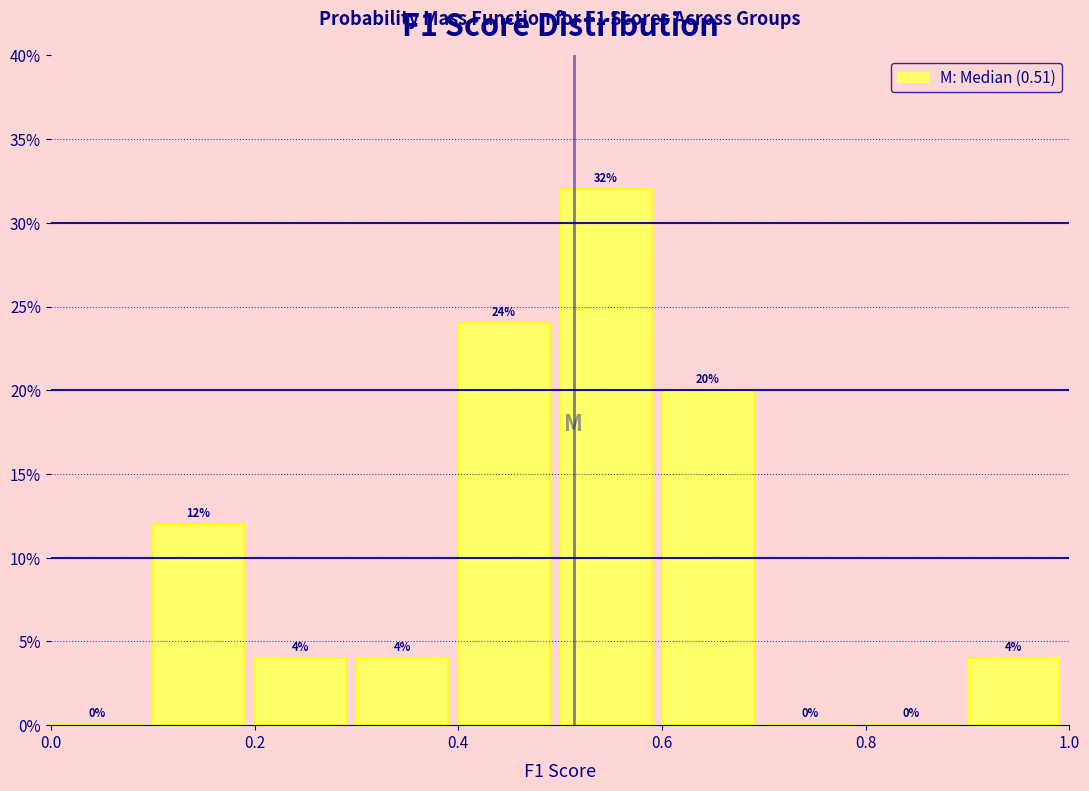

Over which range of the x-axis is the bar tallest?

0.5 to 0.6